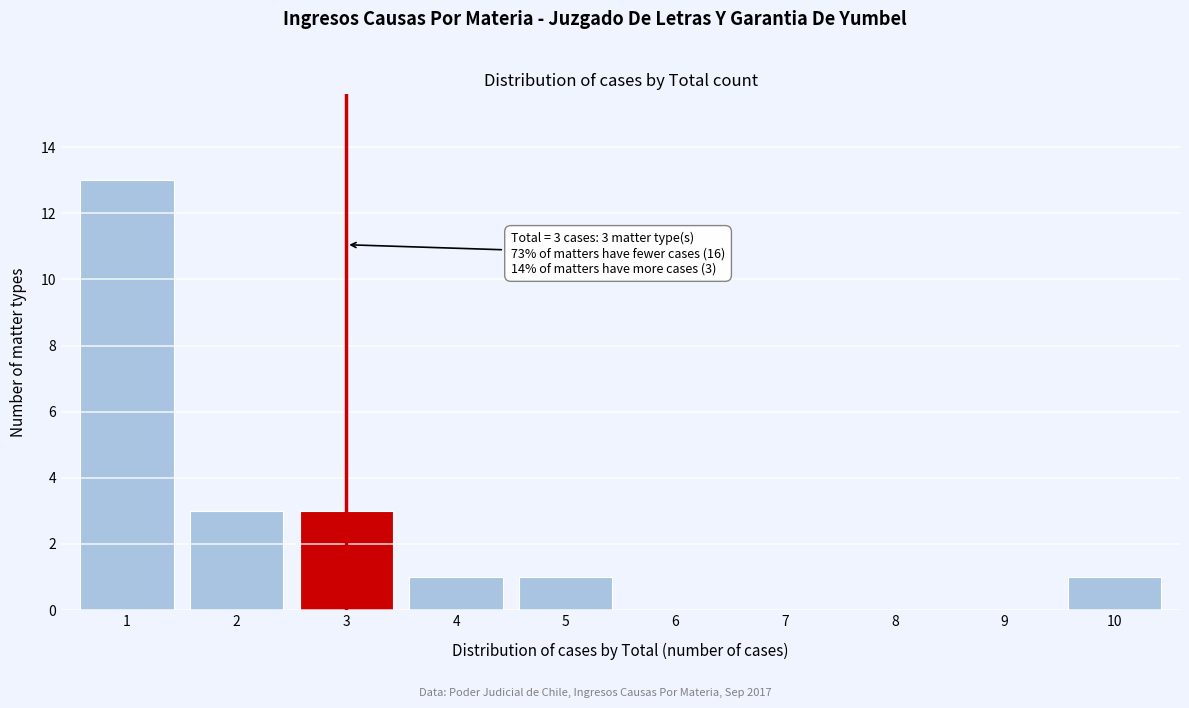

Reading right to left, extract all data points from this chart.

10=1	9=0	8=0	7=0	6=0	5=1	4=1	3=3	2=3	1=13